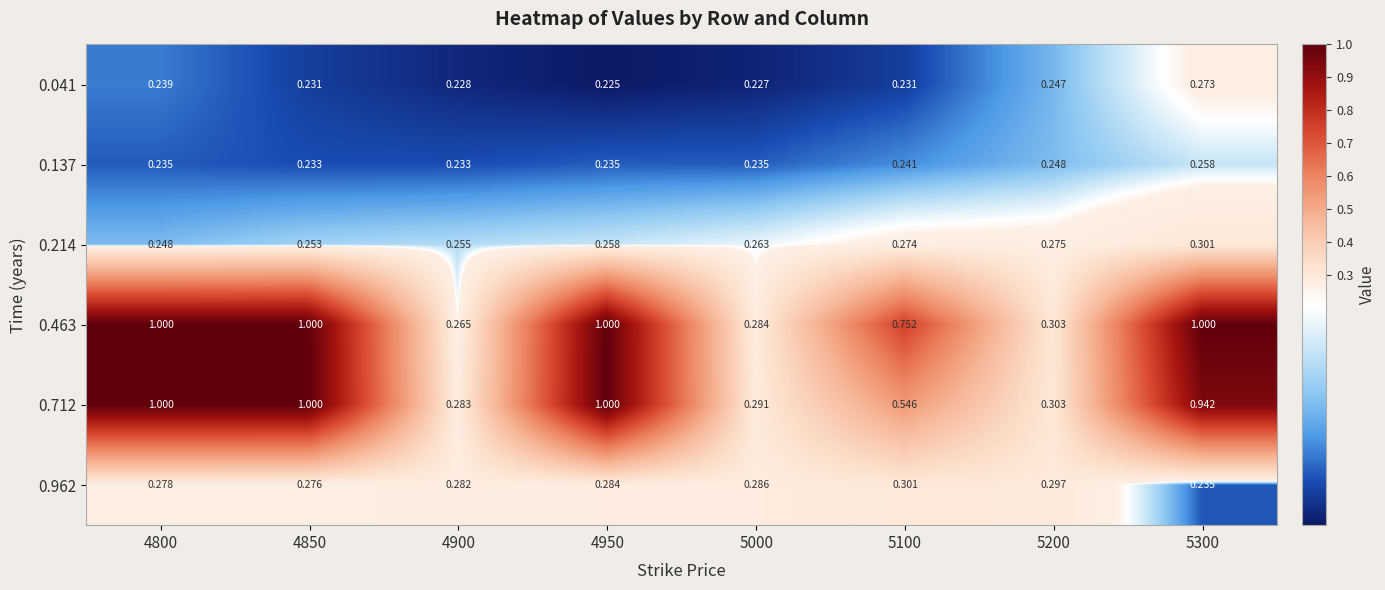

At which category does the chart reach its peak across all series?

4800